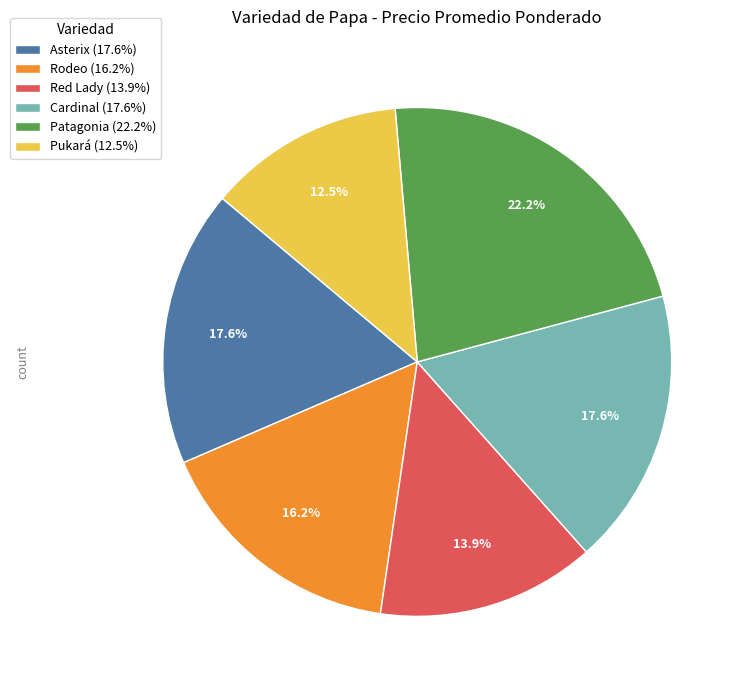

How much of the chart is everything except Cardinal (17.6%)?

82.4%